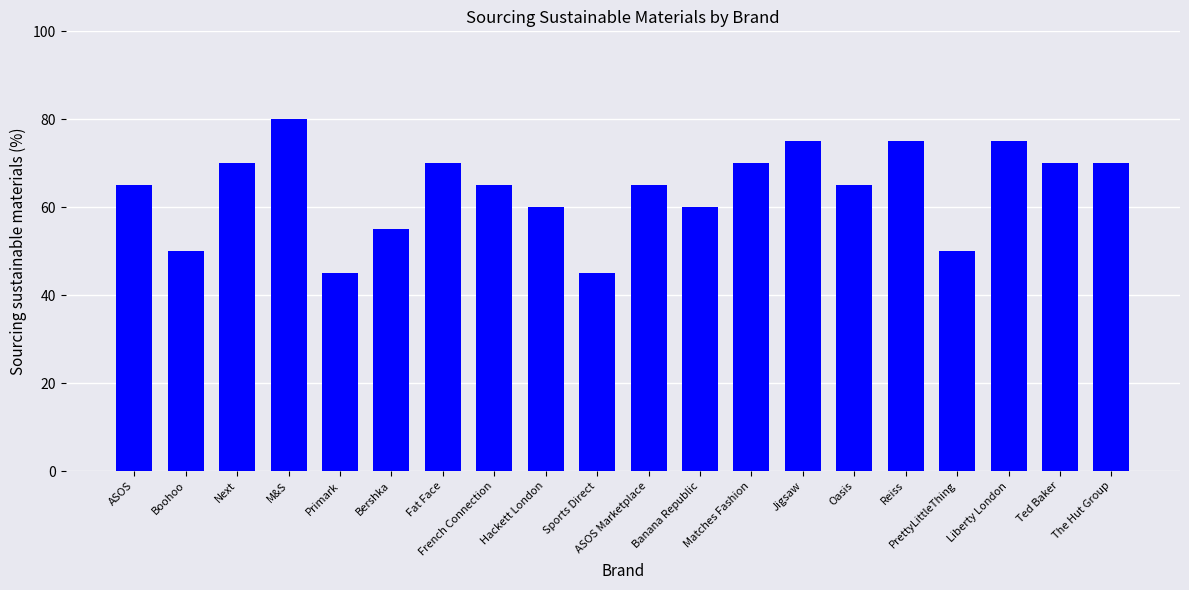

True or false: the data shows 70 at Ted Baker.

True